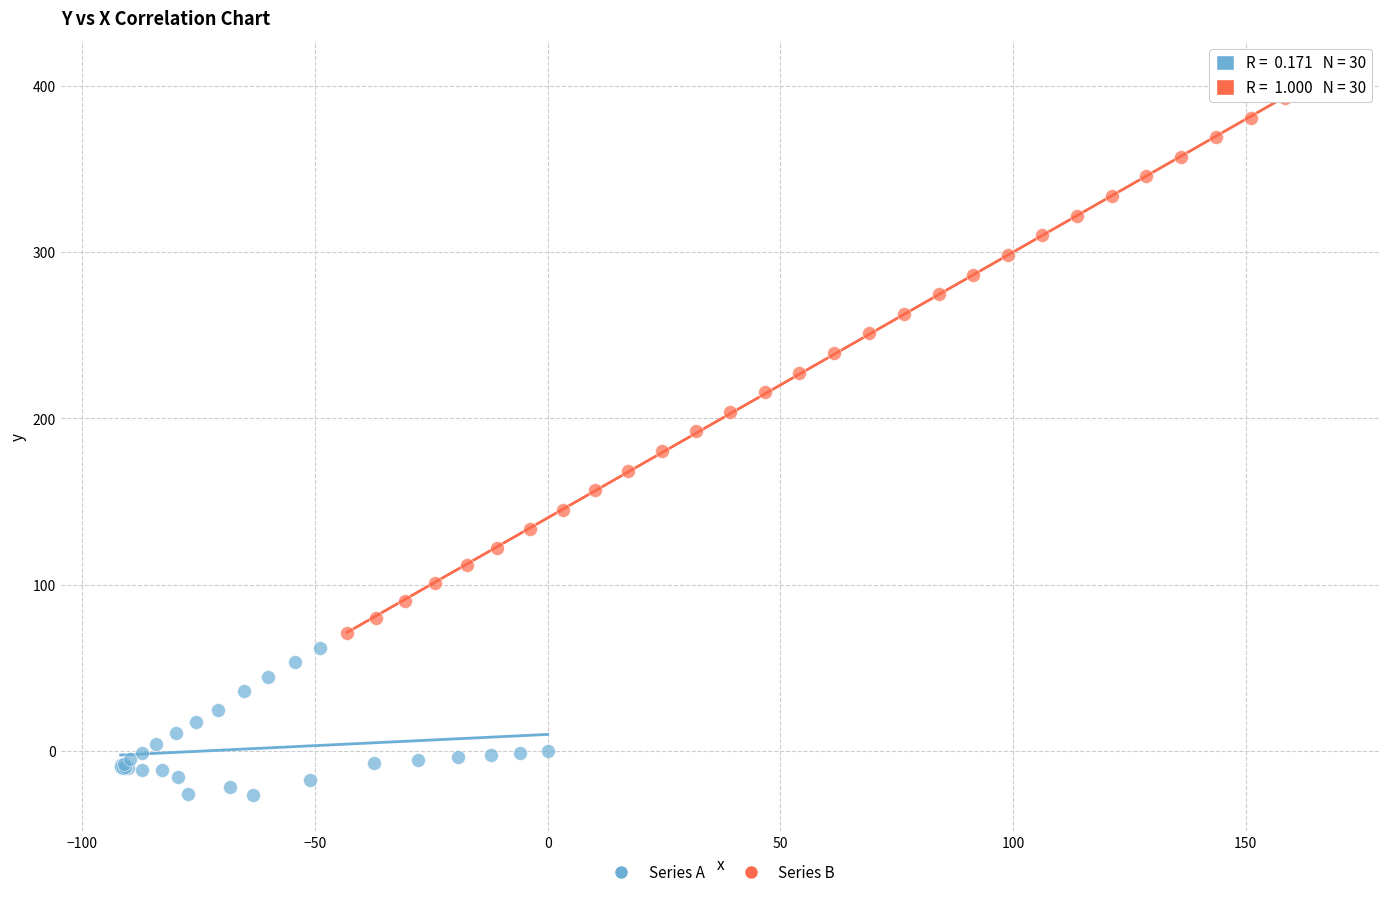

Which series has the widest spread of Y values?

Series B